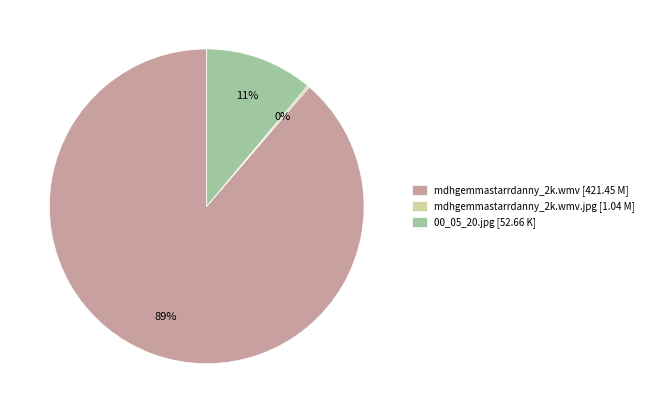

Do mdhgemmastarrdanny_2k.wmv [421.45 M] and 00_05_20.jpg [52.66 K] together represent more than half of the pie?

Yes